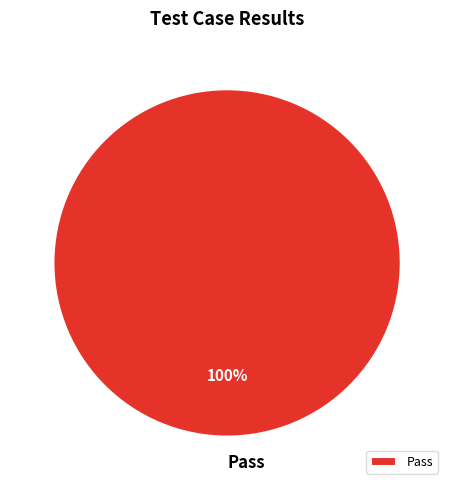

The Pass slice represents 100% of the pie. True or false?

True